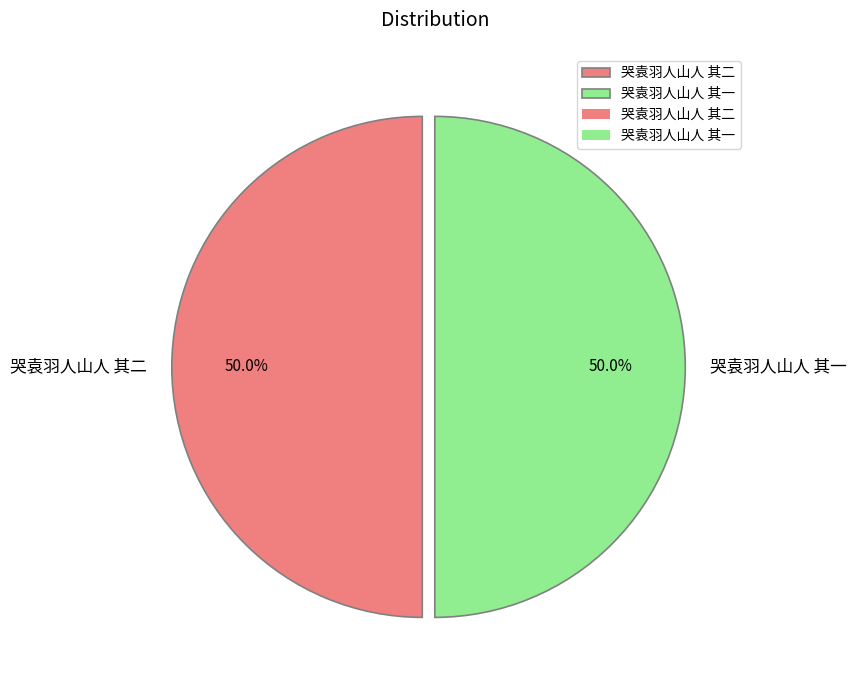

Approximately how many times larger is the value at 哭袁羽人山人 其一 compared to 哭袁羽人山人 其二?

1.0